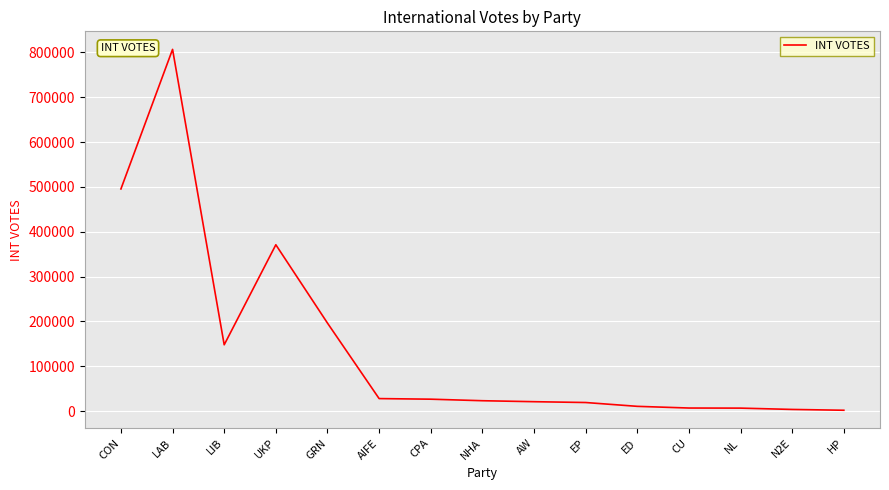

How many lines are shown in the chart?

1